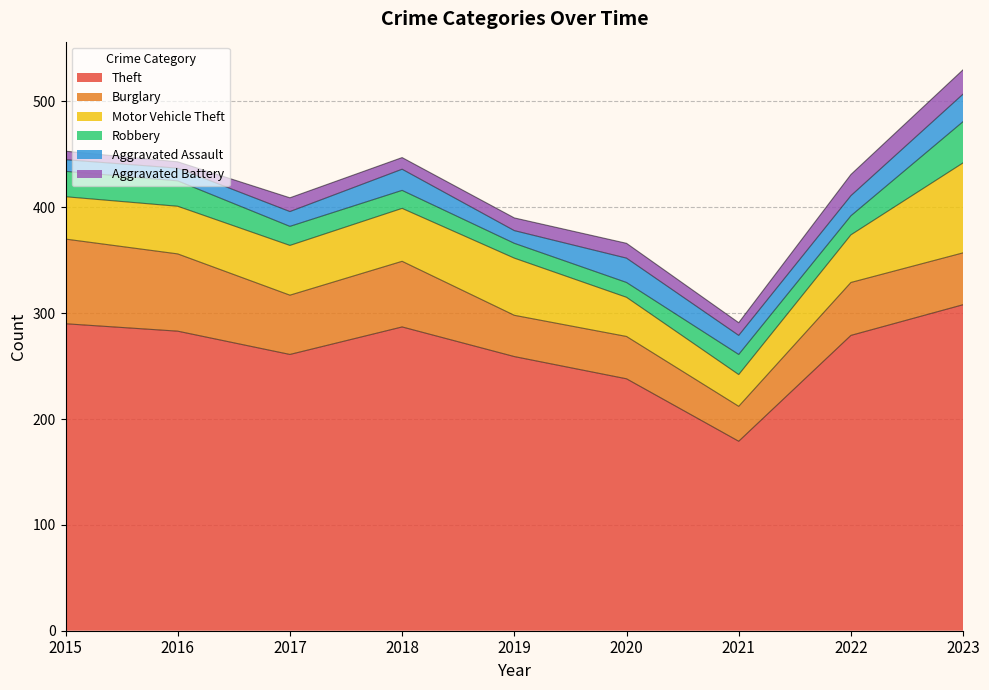

True or false: Burglary and Theft intersect in this chart.

False